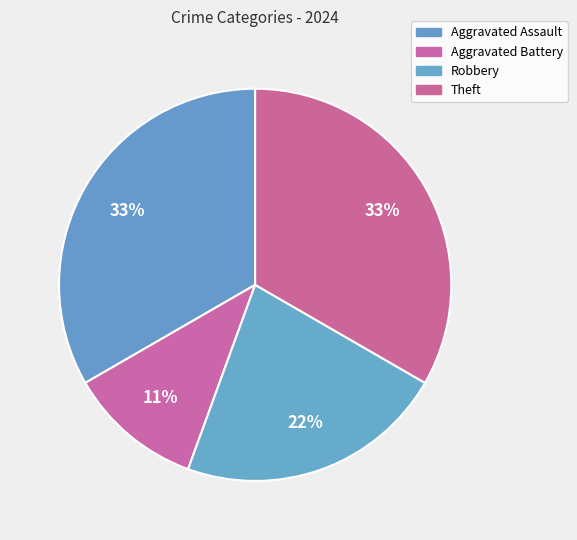

Approximately how many times larger is the value at Theft compared to Robbery?

1.5